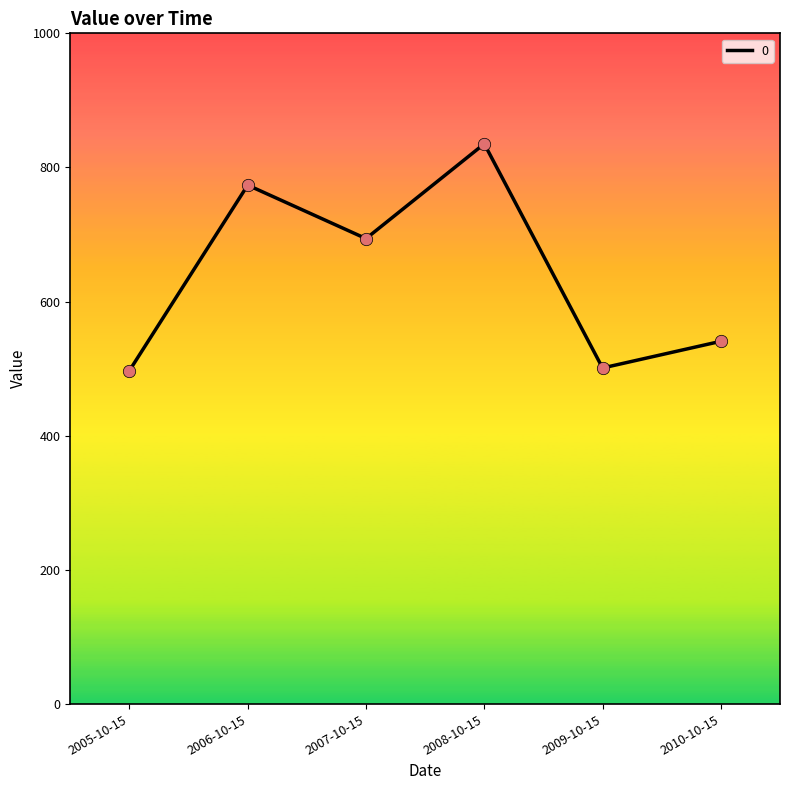

What is the change in value from 2006-10-15 to 2007-10-15?

-79.7